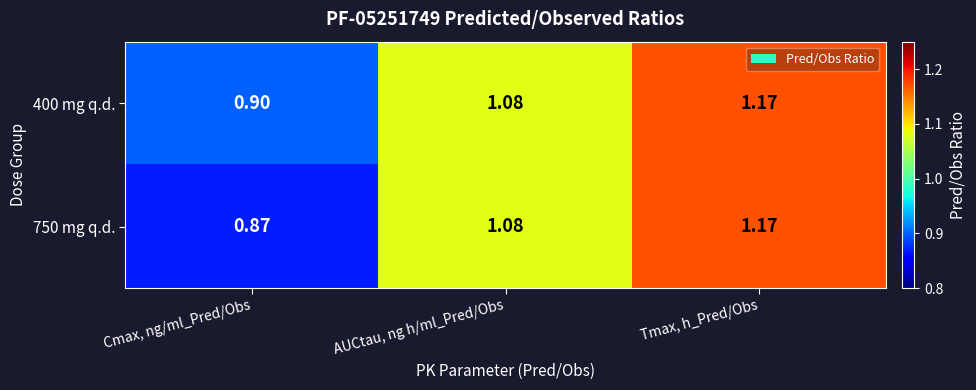

Where is 400 mg q.d. nearest to the value 1?

AUCtau, ng h/ml_Pred/Obs